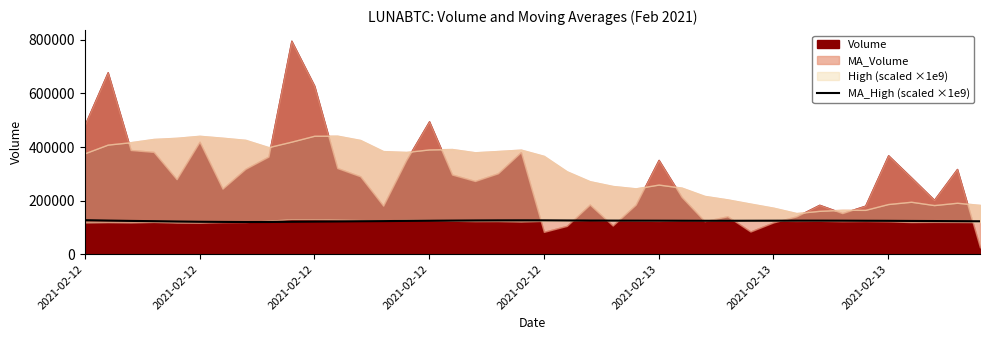

Does the chart have visible grid lines?

No